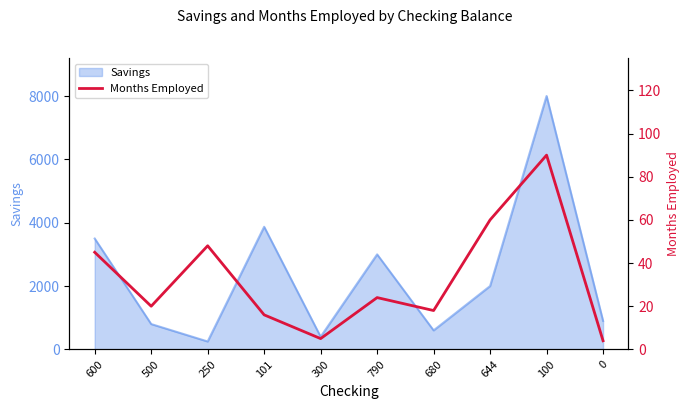

How many points are lower than both their immediate neighbors (excluding endpoints)?

3